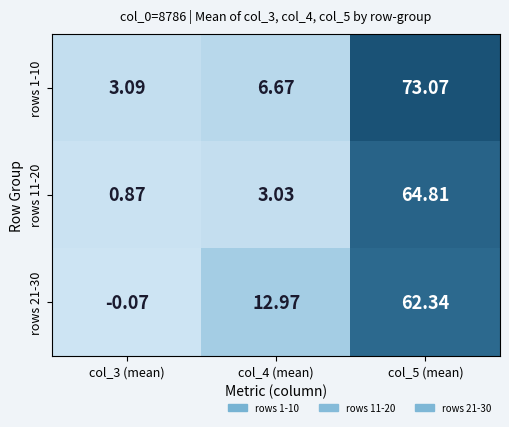

At how many categories does at least one series exceed 52?

1